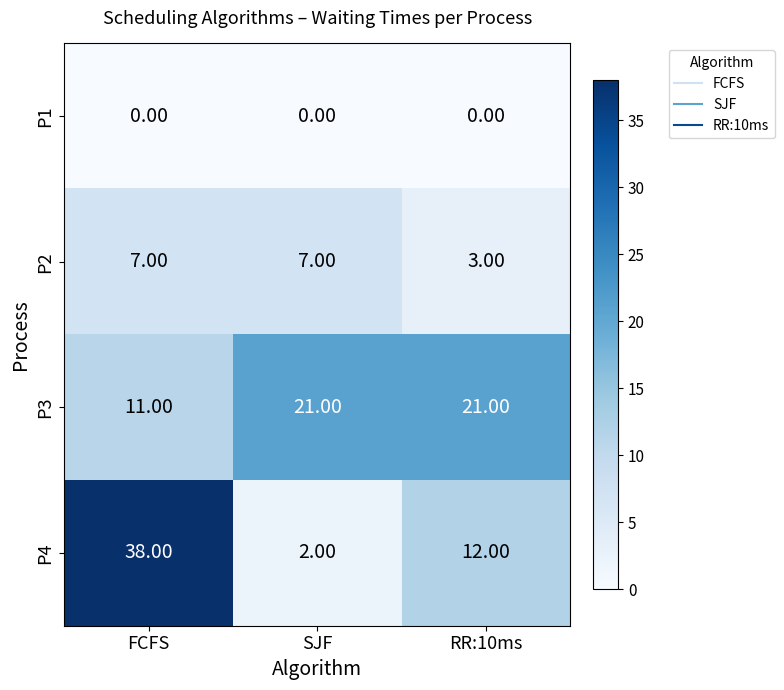

Which series changed the most between SJF and RR:10ms?

P4